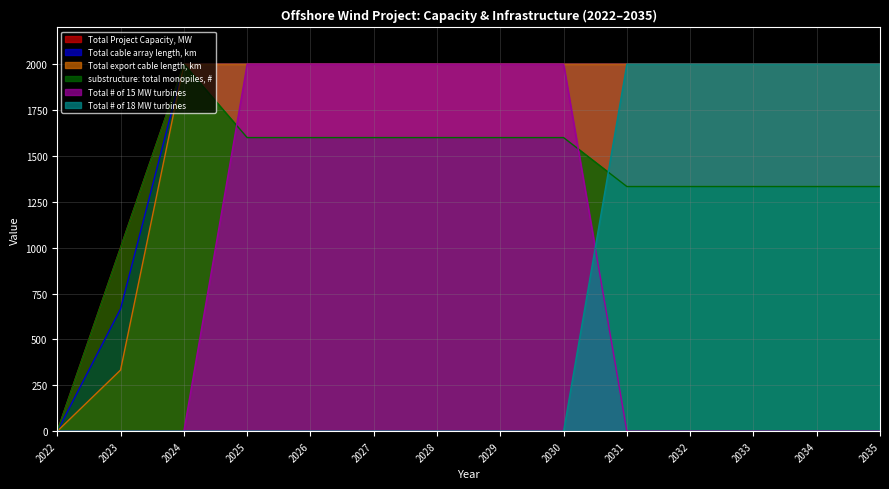

Between 2022 and 2031, which series saw the biggest shift?

Total Project Capacity, MW